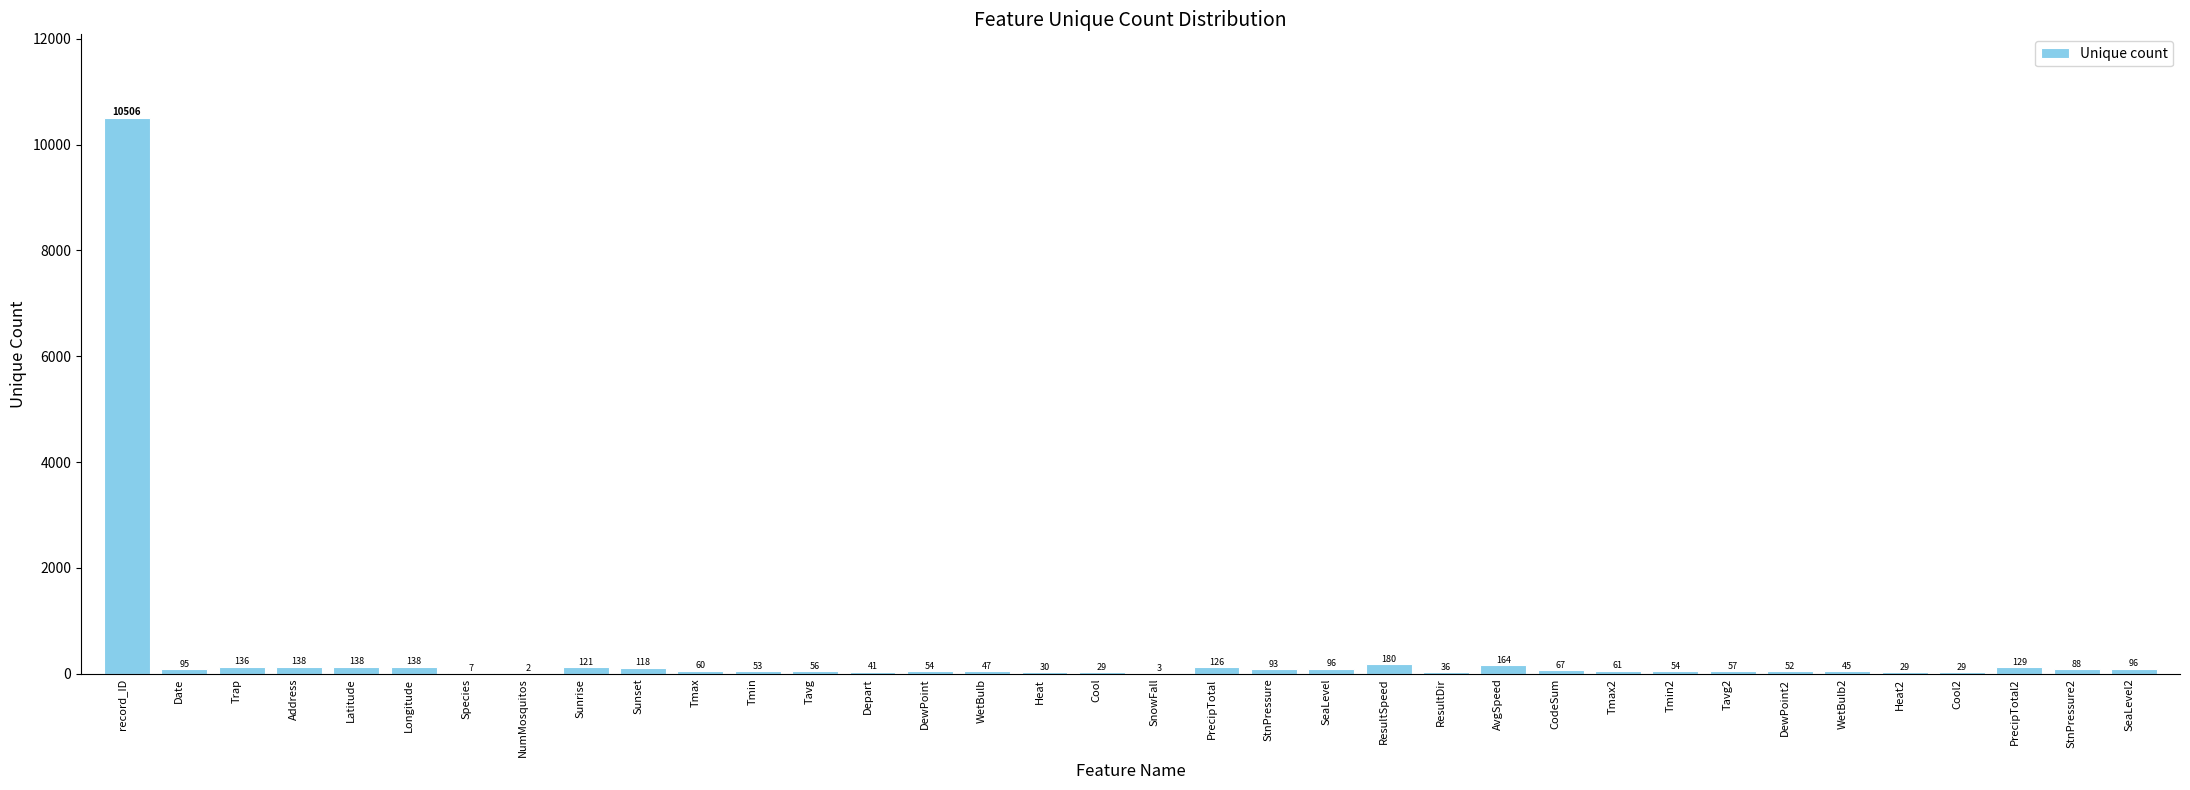

The value at ResultSpeed is 180. True or false?

True